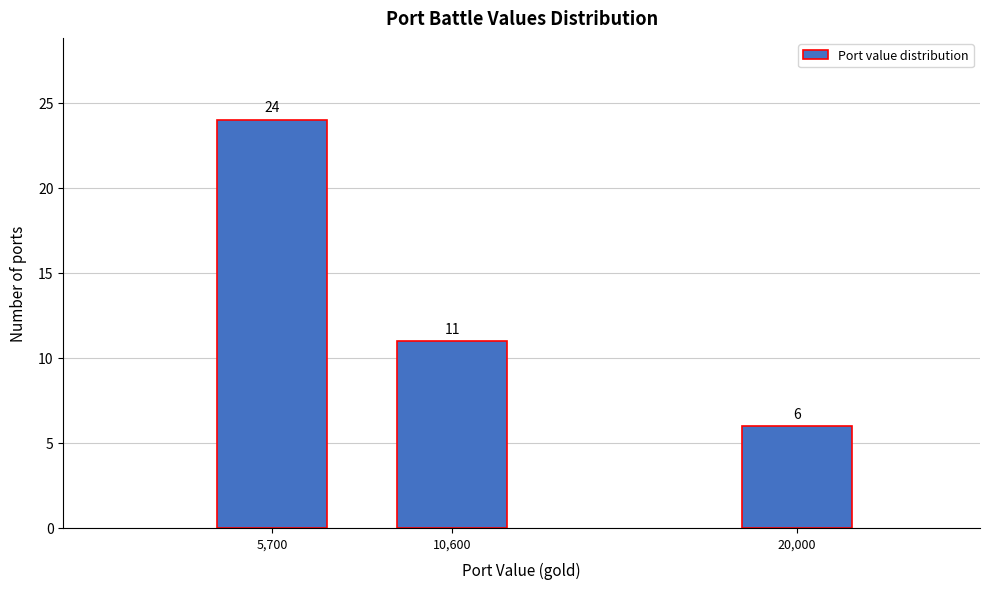

Reading right to left, extract all data points from this chart.

6	11	24